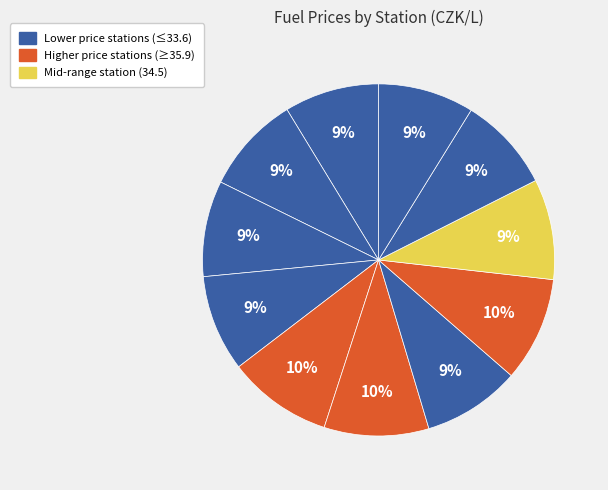

Count the number of slices in the pie.

11